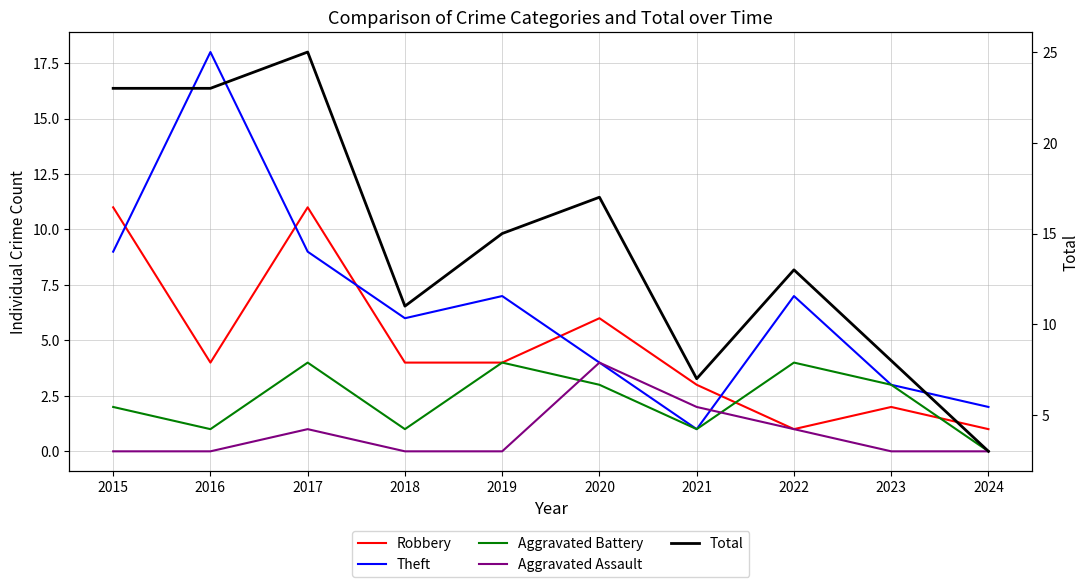

True or false: Aggravated Assault and Robbery intersect in this chart.

False